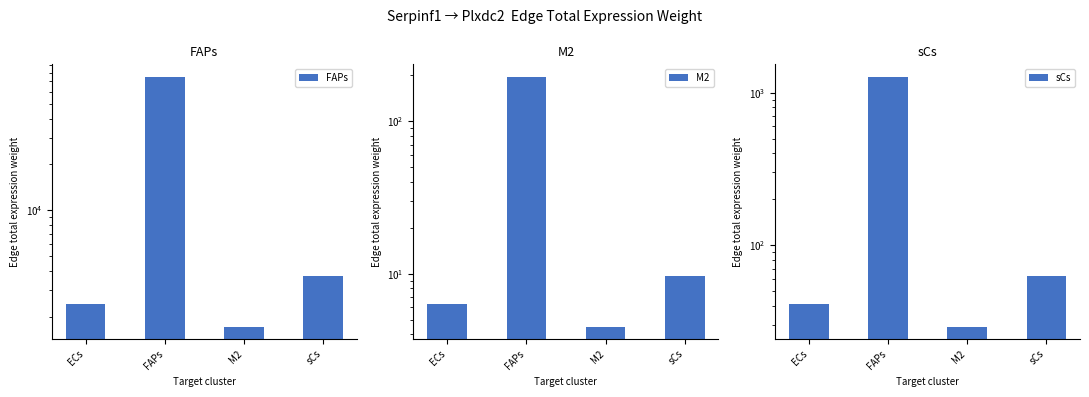

Is the value of M2 at FAPs greater than the value of FAPs at sCs?

No